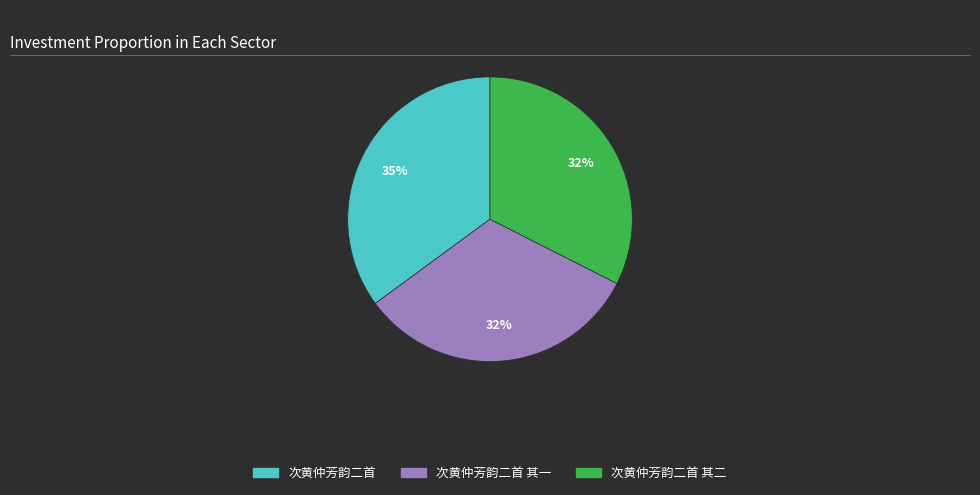

Does any single category account for the majority?

No